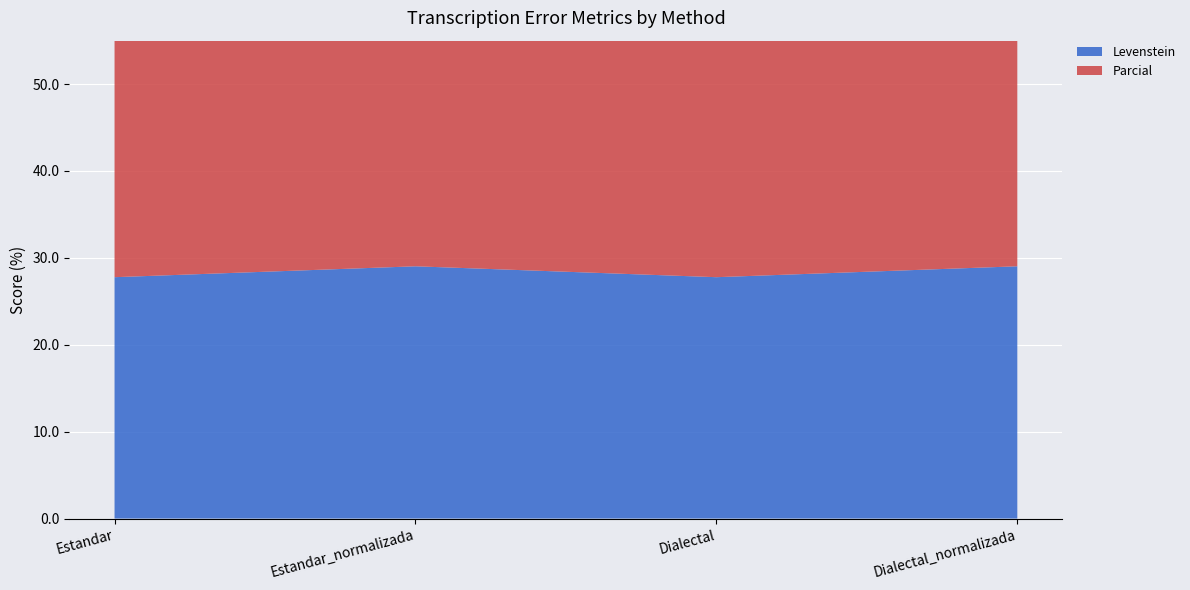

Reading left to right, what are all the values shown in this chart?

Levenstein: Estandar=27.8	Estandar_normalizada=29.0	Dialectal=27.8	Dialectal_normalizada=29.0
Parcial: Estandar=40.7	Estandar_normalizada=43.5	Dialectal=40.7	Dialectal_normalizada=43.5